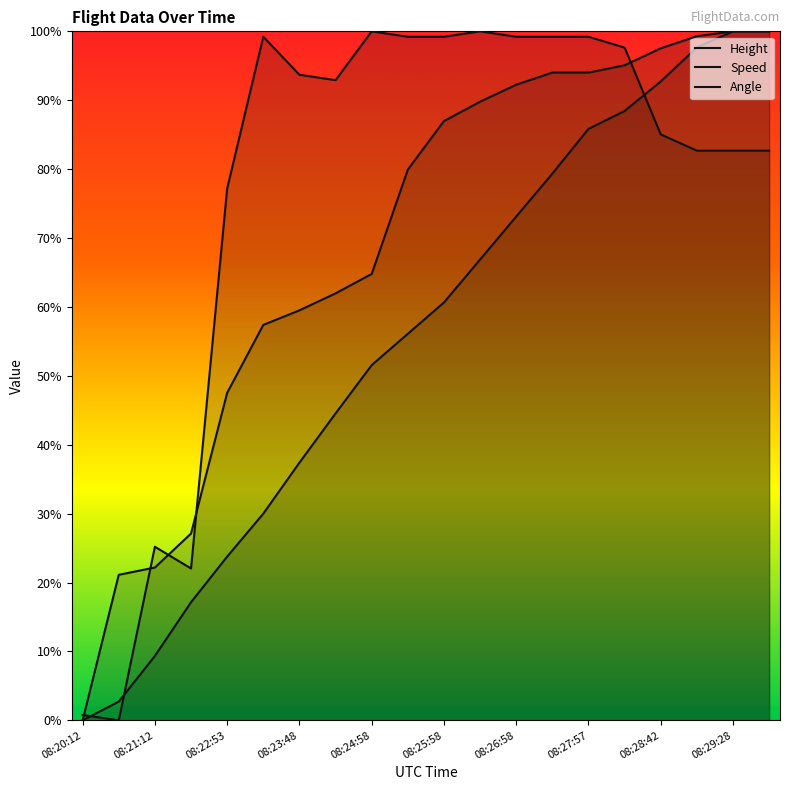

How many positive values does the Speed series have?

19